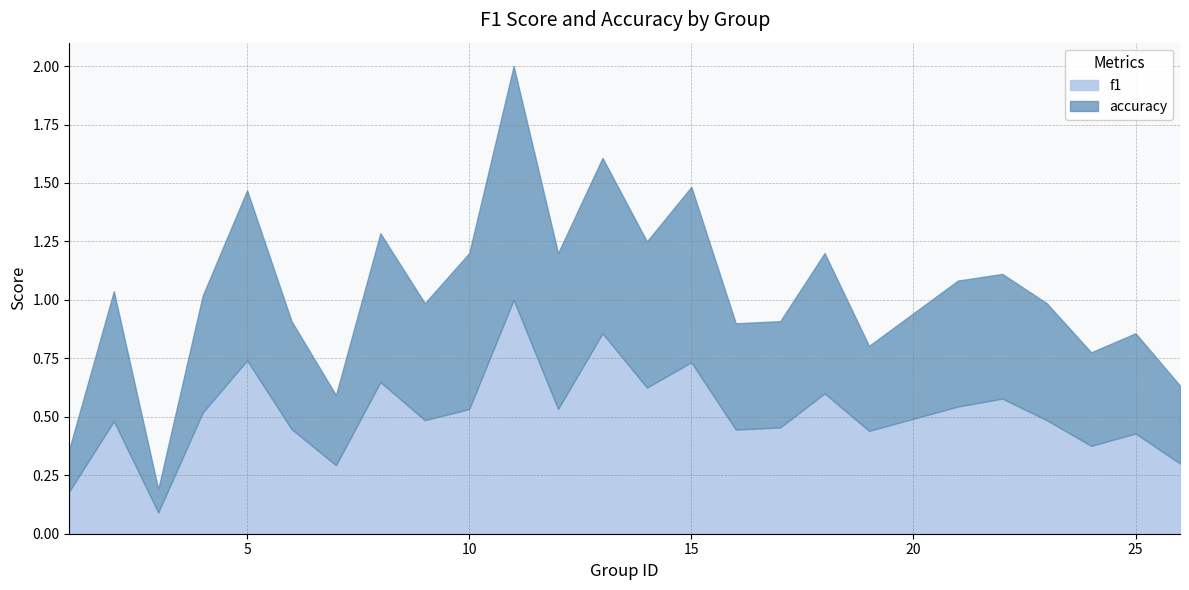

Count the number of data series in this chart.

2